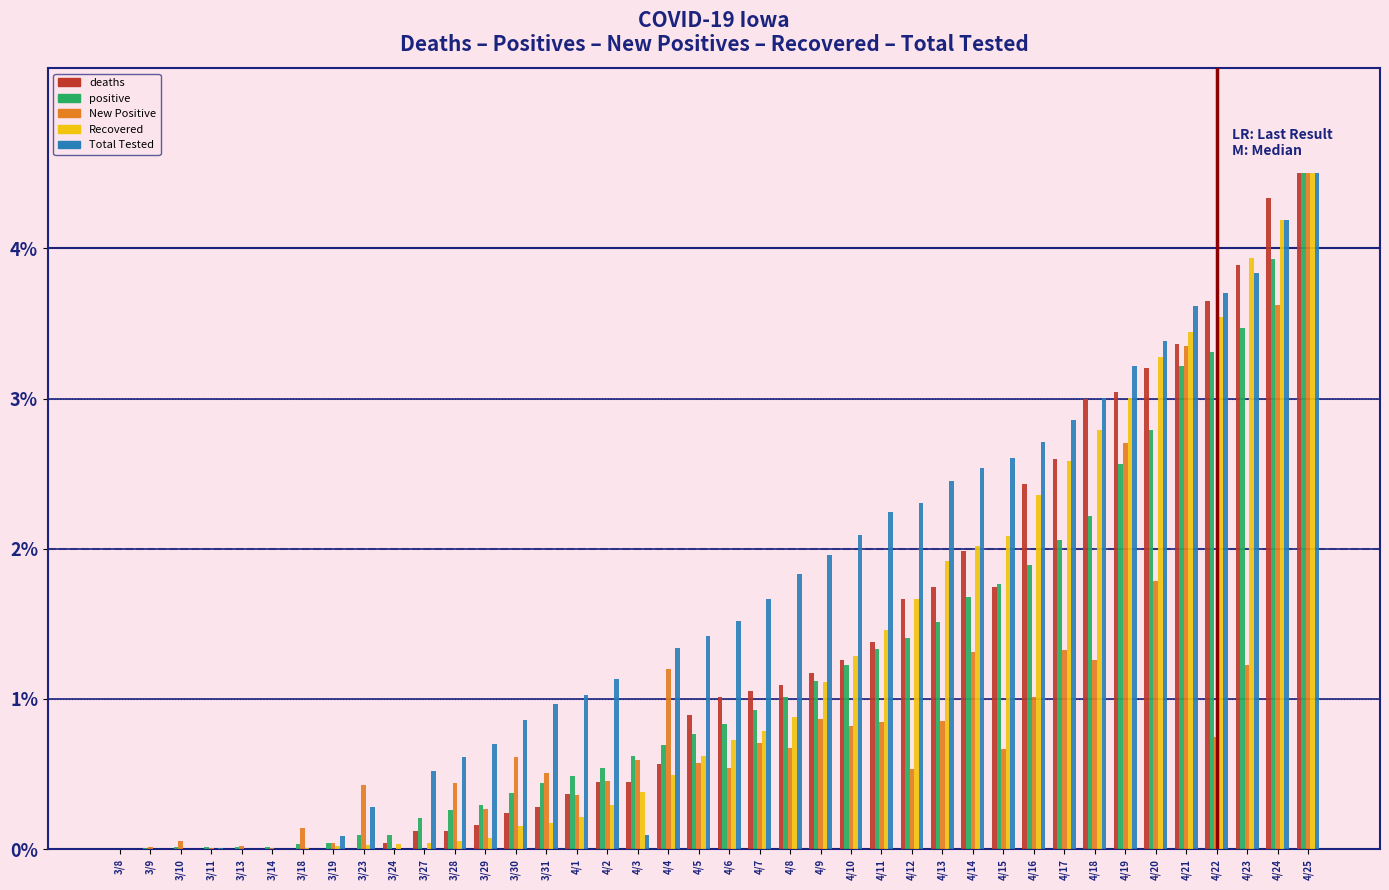

Between 4/13 and 4/20, which series saw the biggest shift?

deaths